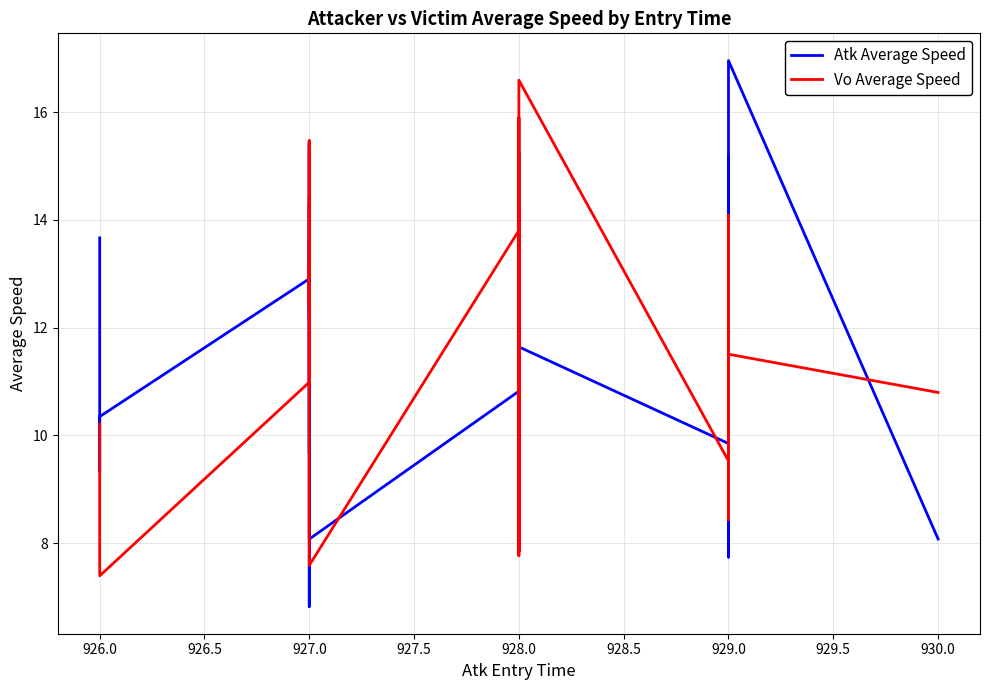

Is this an area chart (filled region under the line)?

No